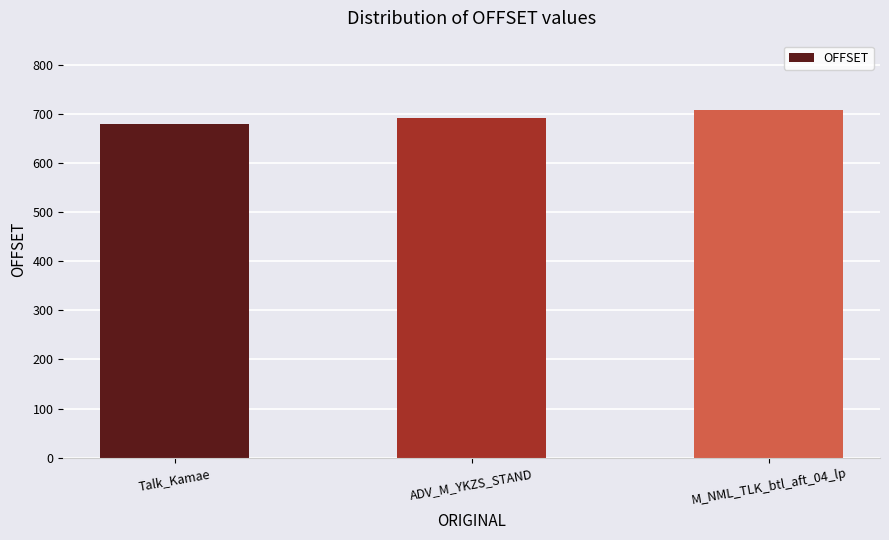

What is the maximum value shown in the chart?

708